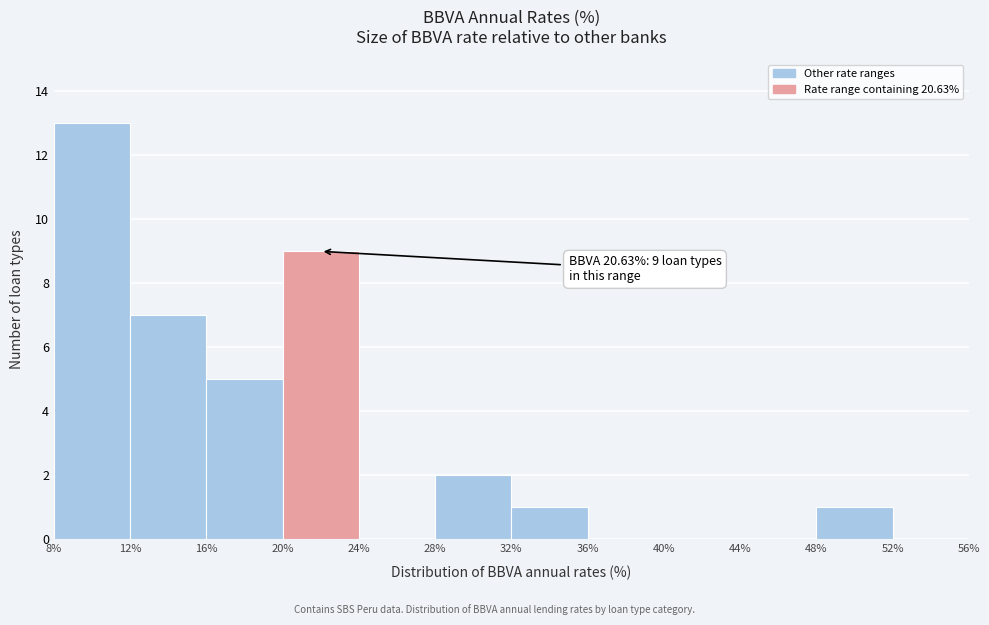

Which range on the x-axis has the tallest bar?

8% to 12%